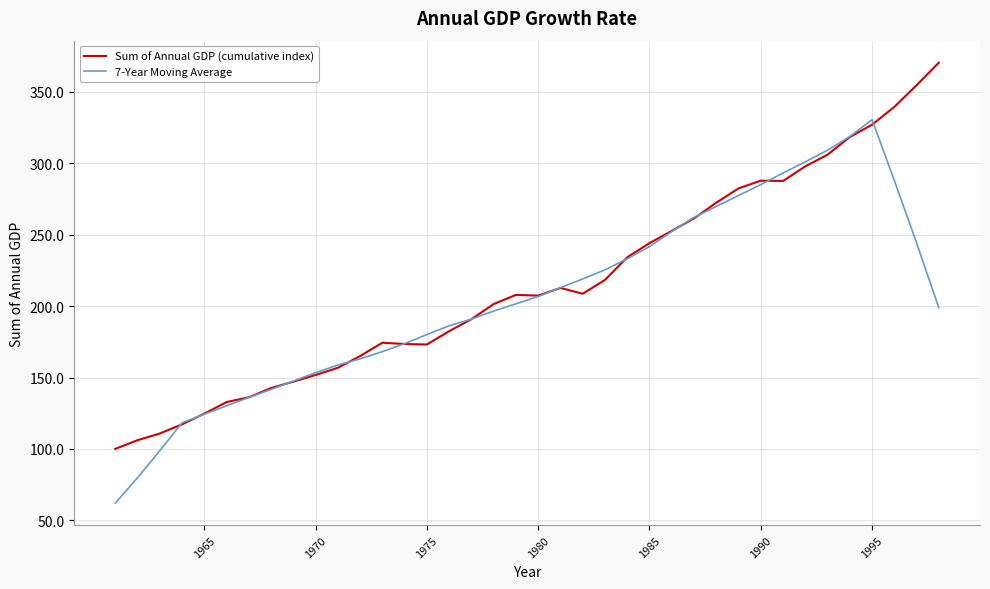

List the series in order of their peak value, highest first.

Sum of Annual GDP (cumulative index), 7-Year Moving Average